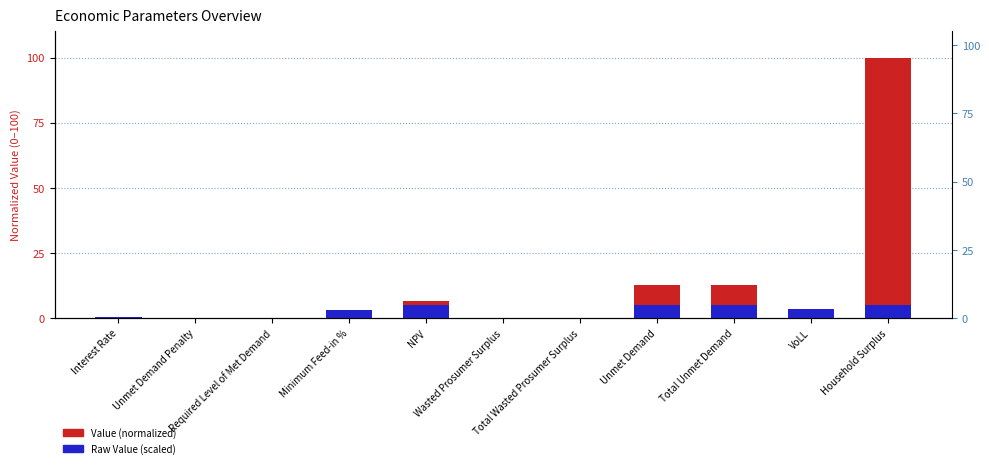

What position from the right is Interest Rate?

11